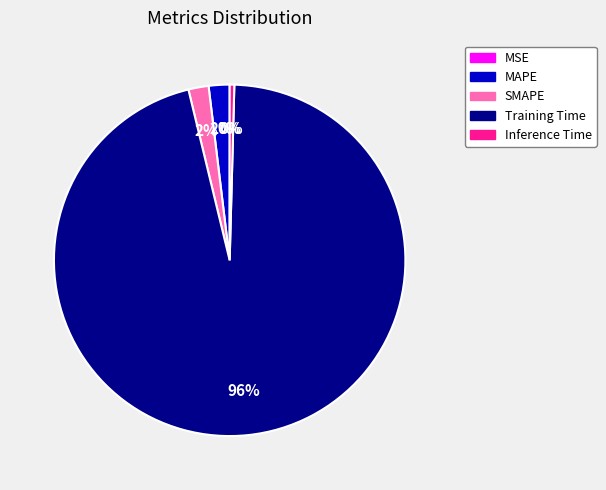

Which category has the biggest portion of the pie?

Training Time